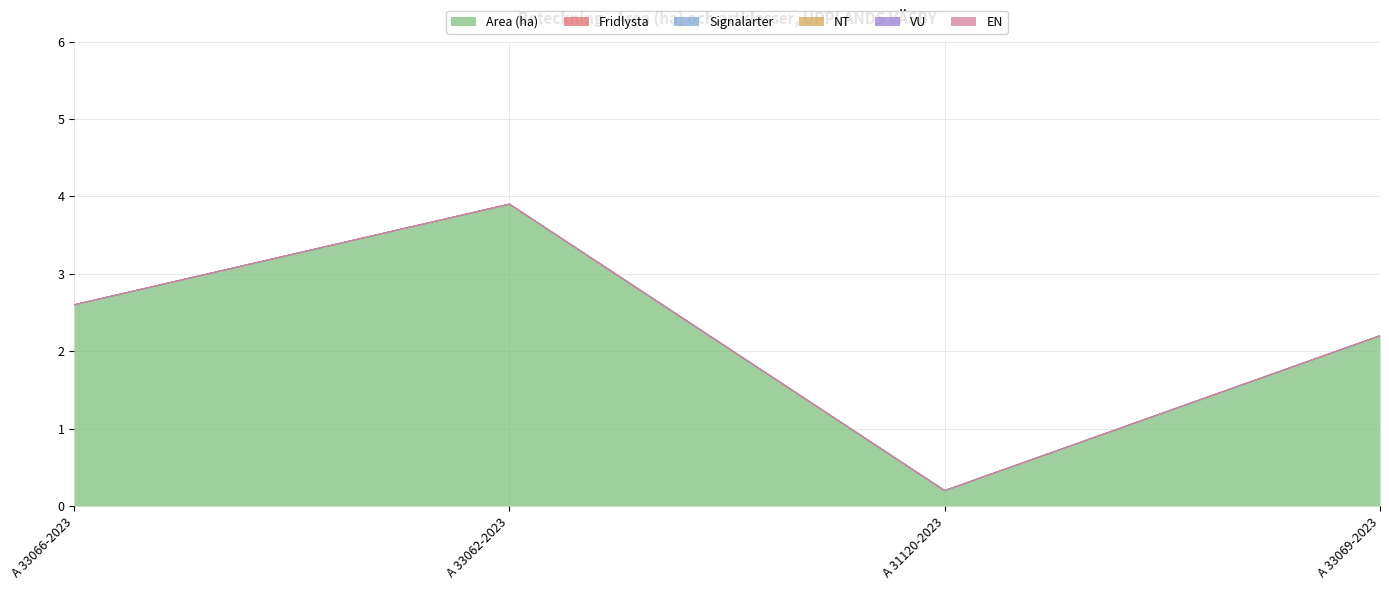

At which category is the sum across all series the highest?

A 33062-2023